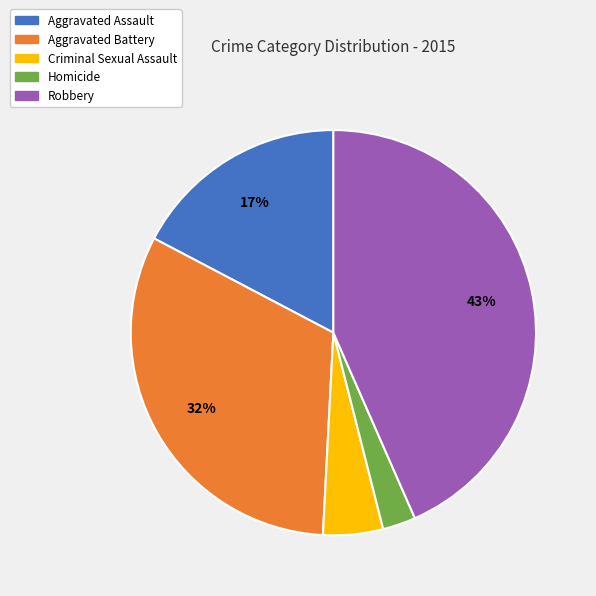

True or false: Robbery accounts for 43% of the total.

True